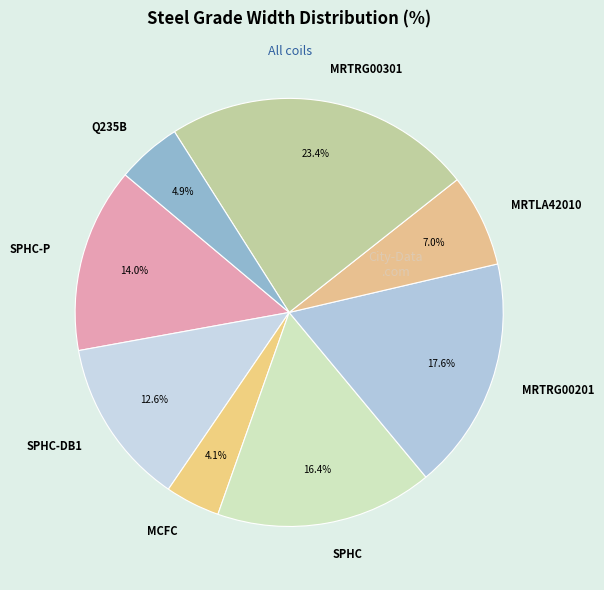

Which has a higher value, SPHC-P or MRTRG00301?

MRTRG00301